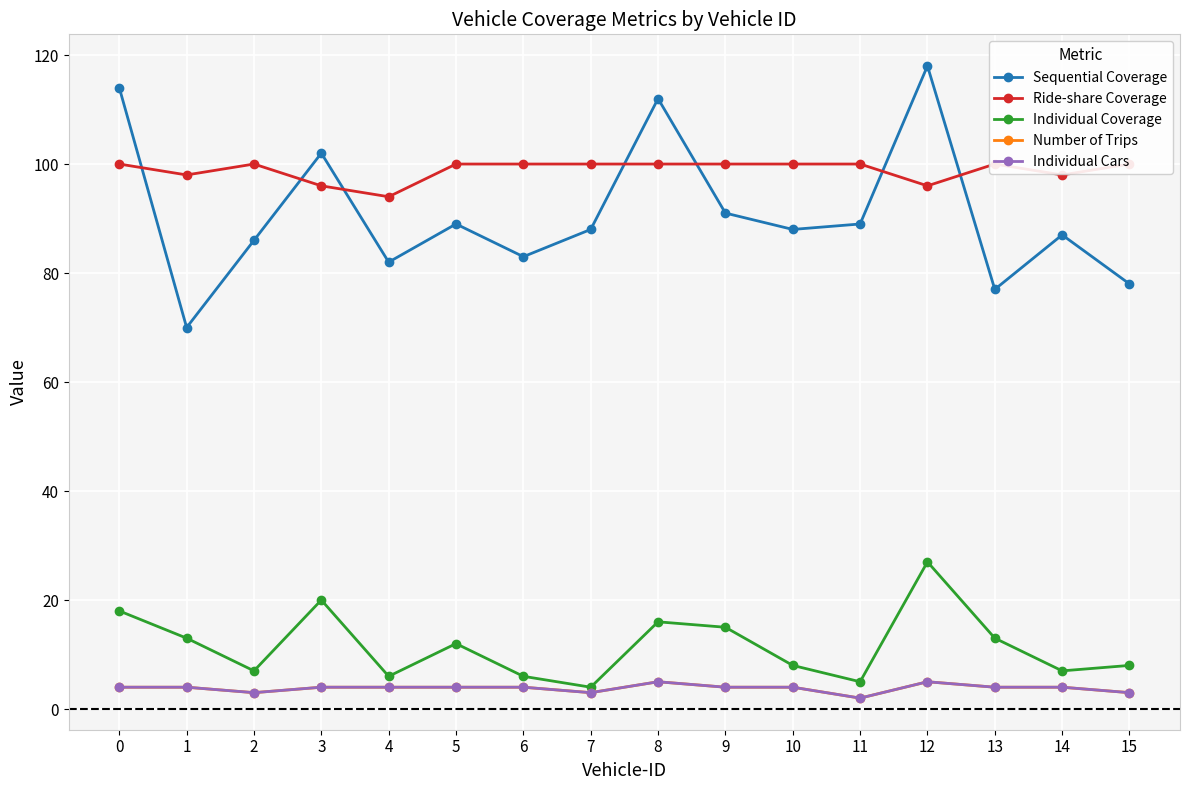

Rank the series at 5 from lowest to highest value.

Number of Trips, Individual Cars, Individual Coverage, Sequential Coverage, Ride-share Coverage